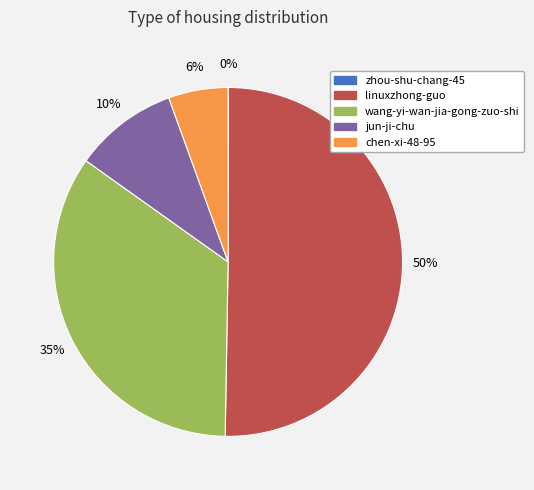

Which category has the biggest portion of the pie?

linuxzhong-guo